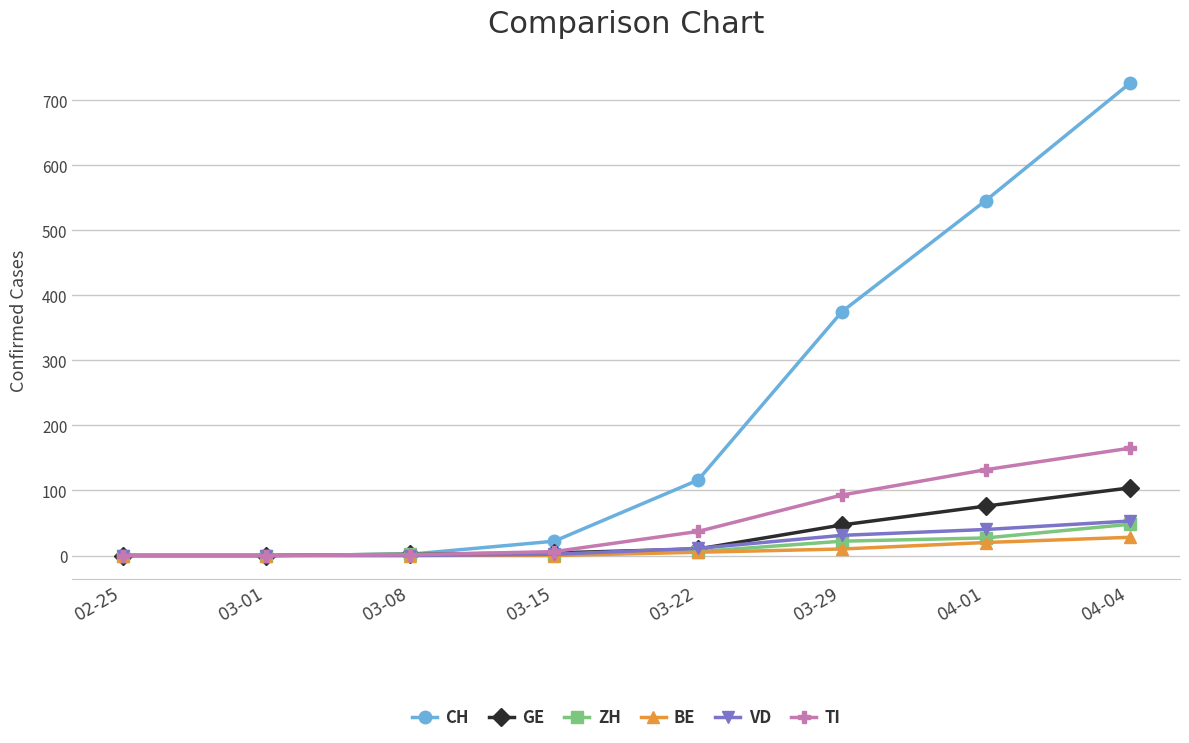

Which series has the widest spread of values?

CH